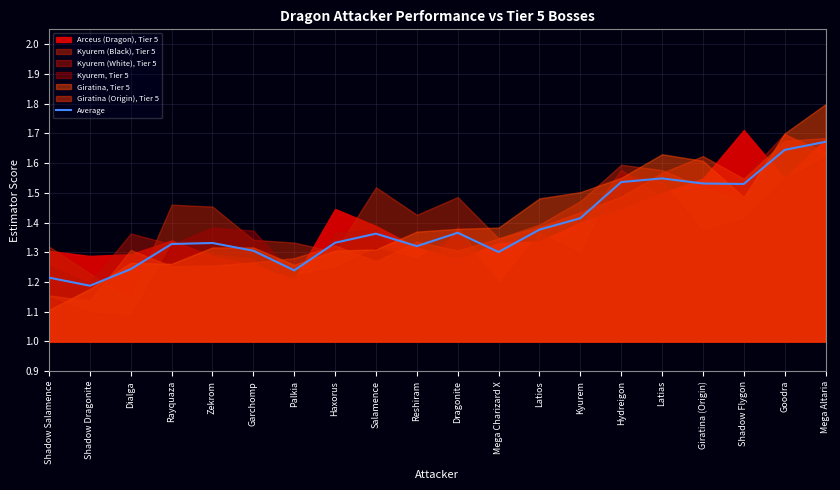

What is the difference between the maximum and minimum values?

0.5